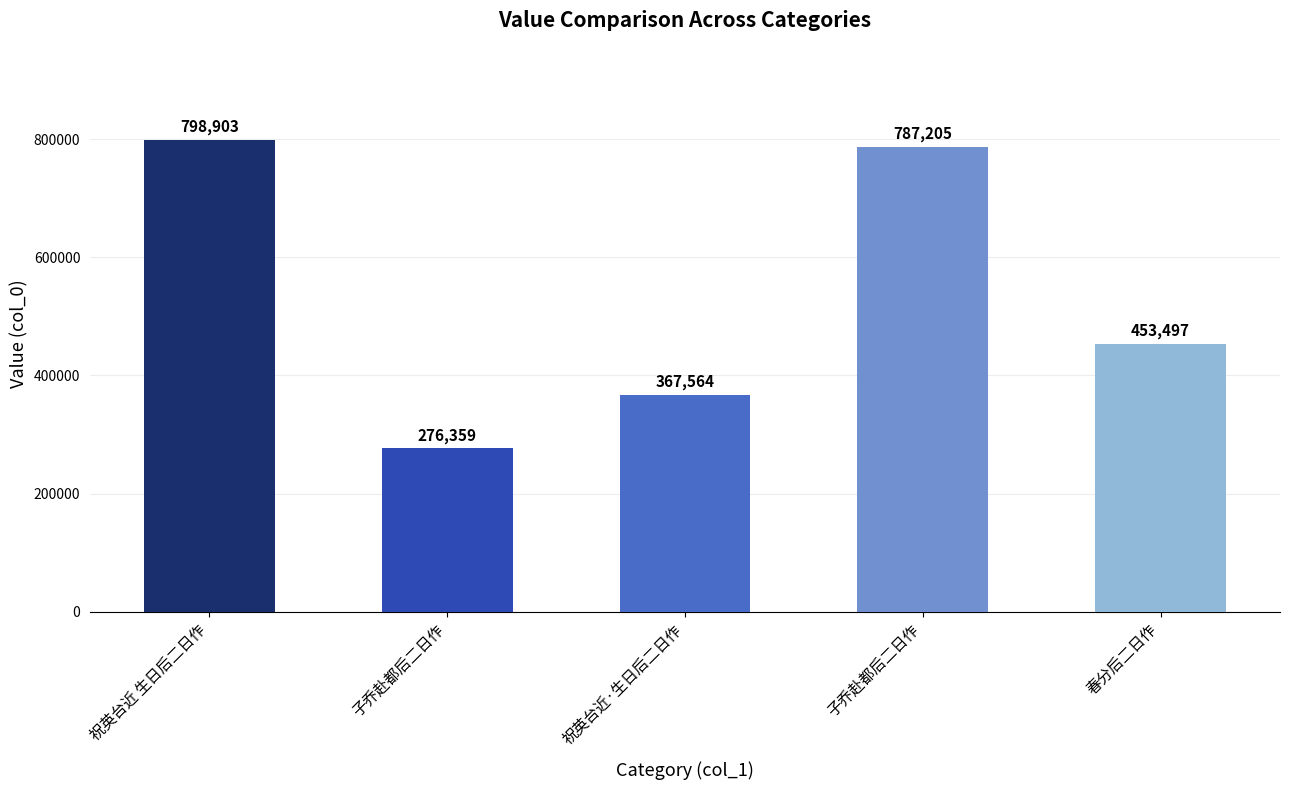

What is the sum of the values at 子乔赴都后二日作 and 祝英台近·生日后二日作?

1154769